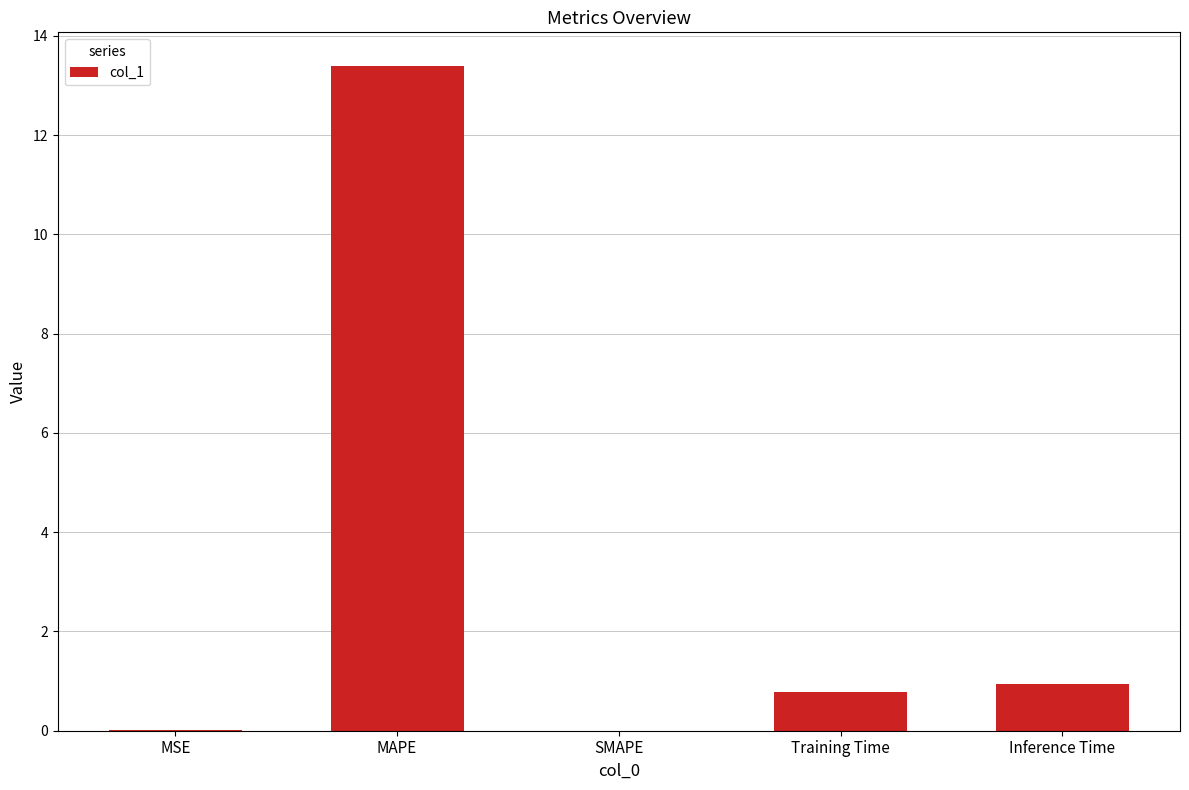

What is the change in value from SMAPE to Inference Time?

+0.9